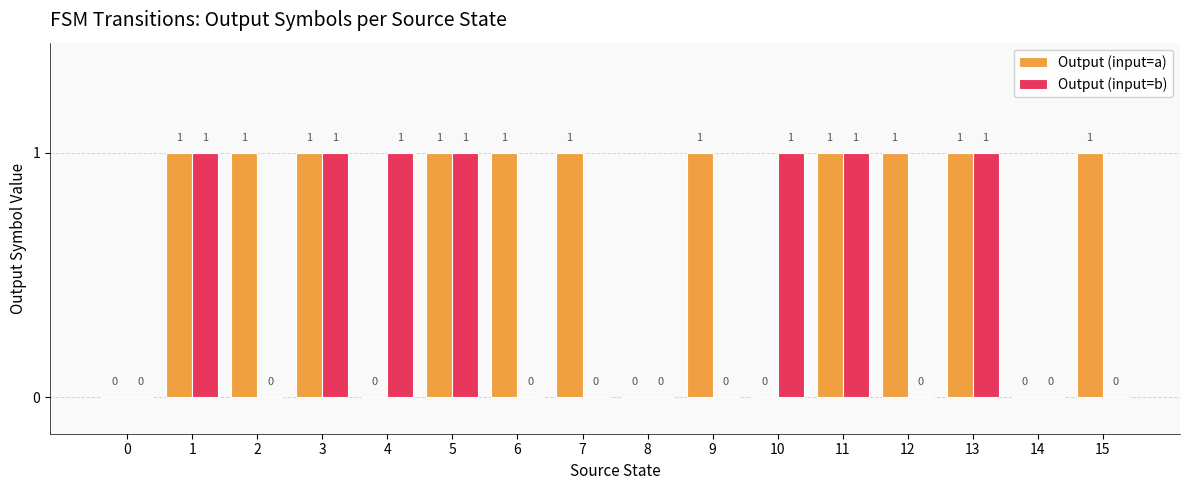

Which series has the largest total across all categories?

Output (input=a)